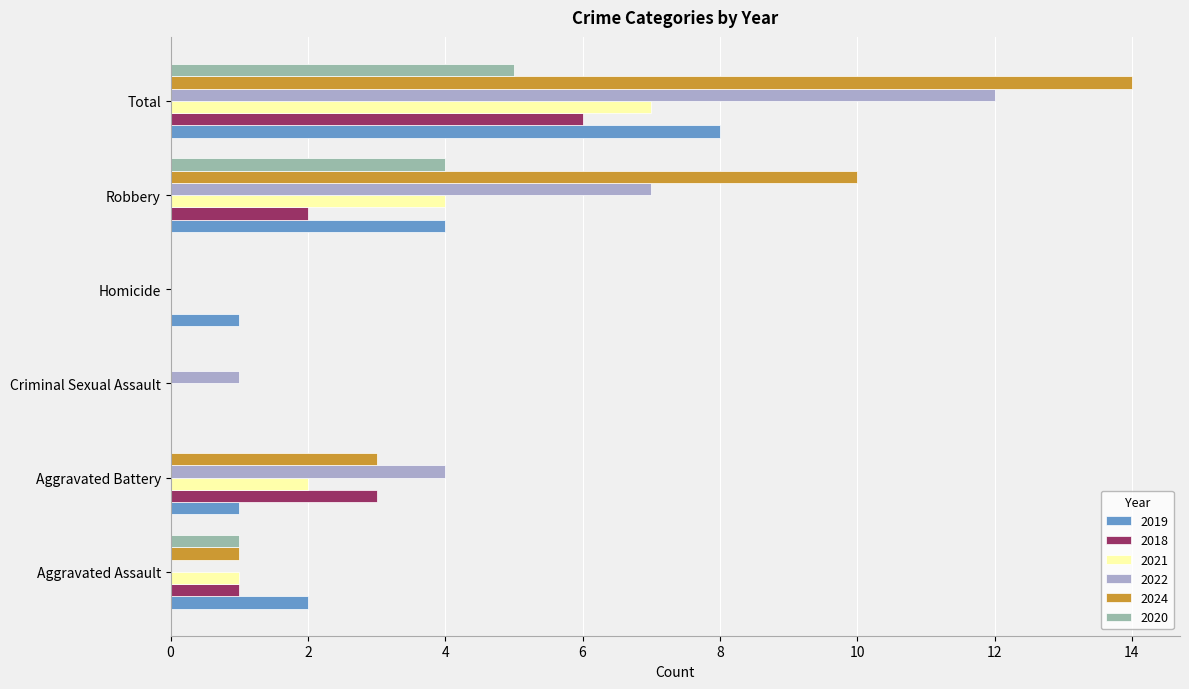

Is it true that 2019 equals 4 at Robbery?

True